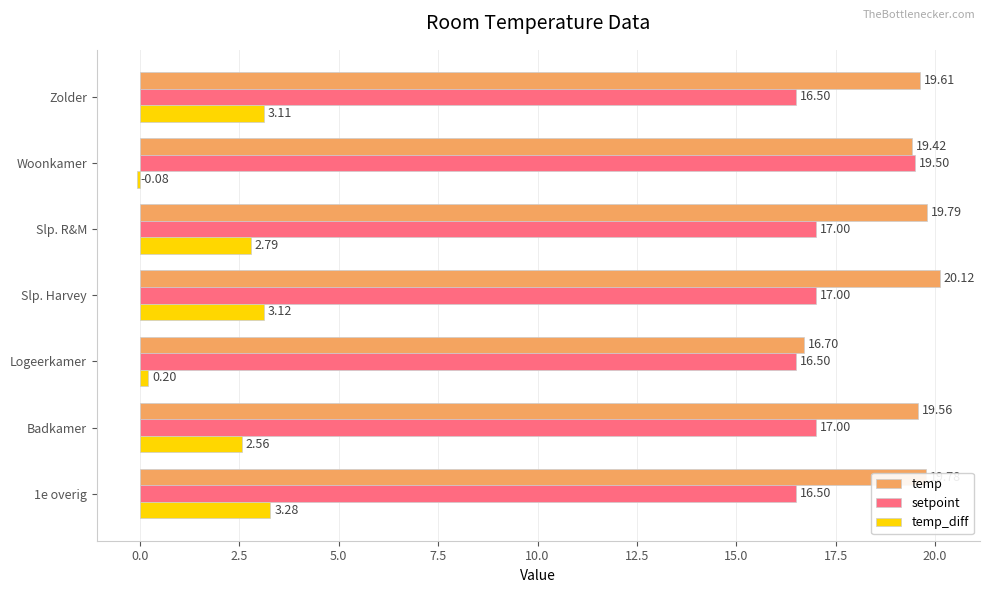

What is the difference between the highest and lowest values at Logeerkamer?

16.5